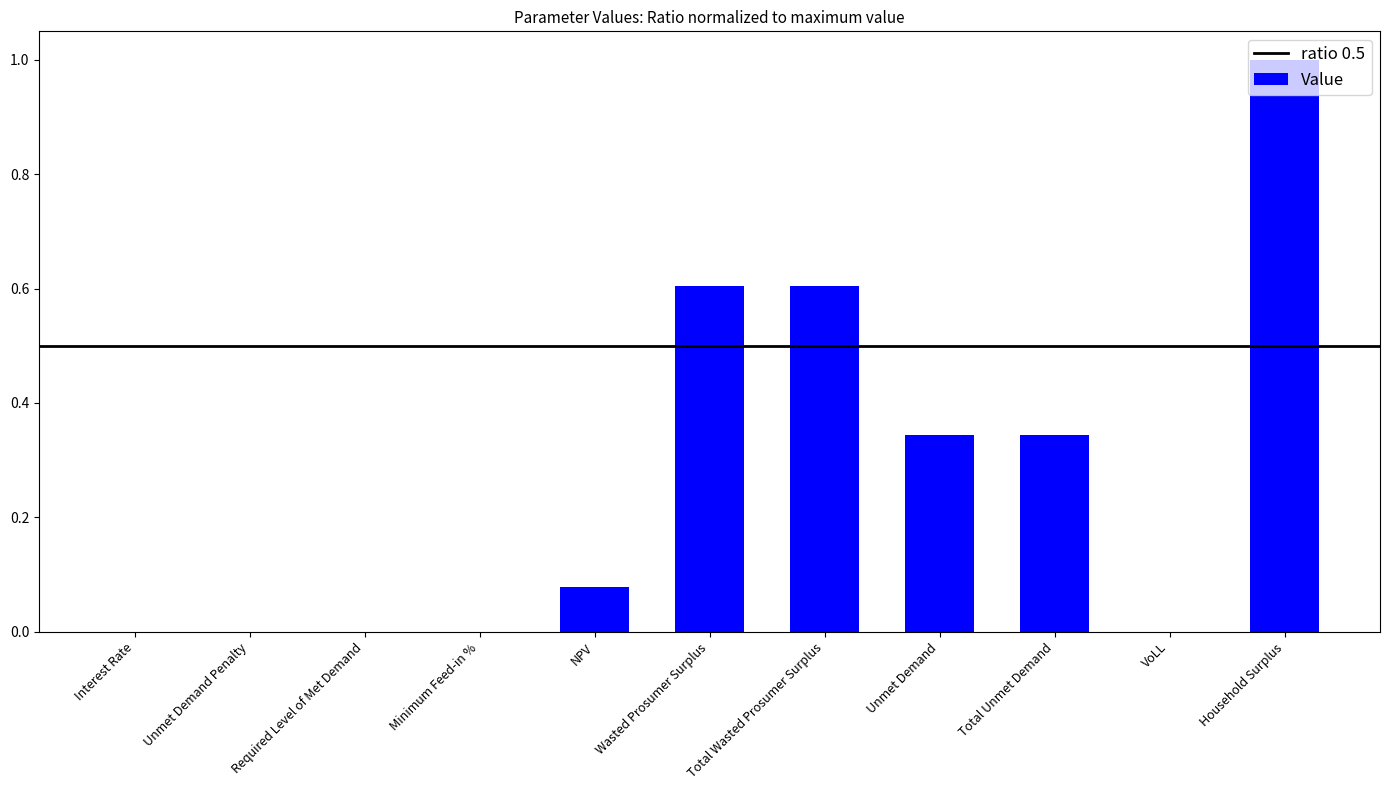

Which category has the highest value across all series?

Household Surplus